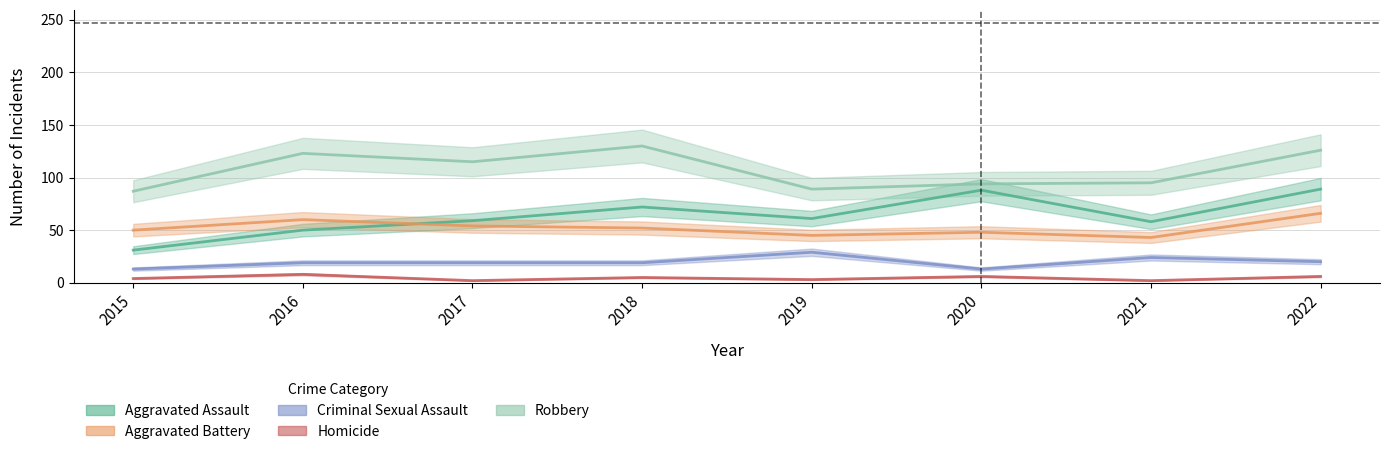

Between 2021 and 2020, which is larger?

2020